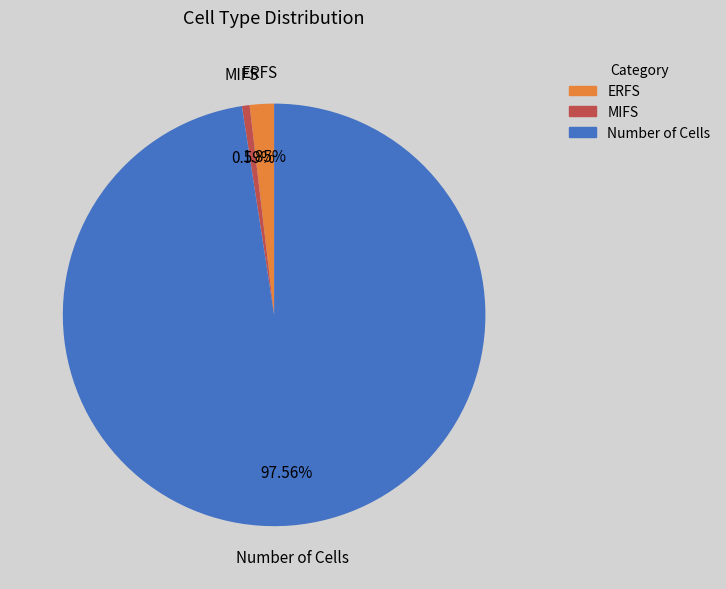

What percentage is the MIFS slice, to the nearest percent?

1%